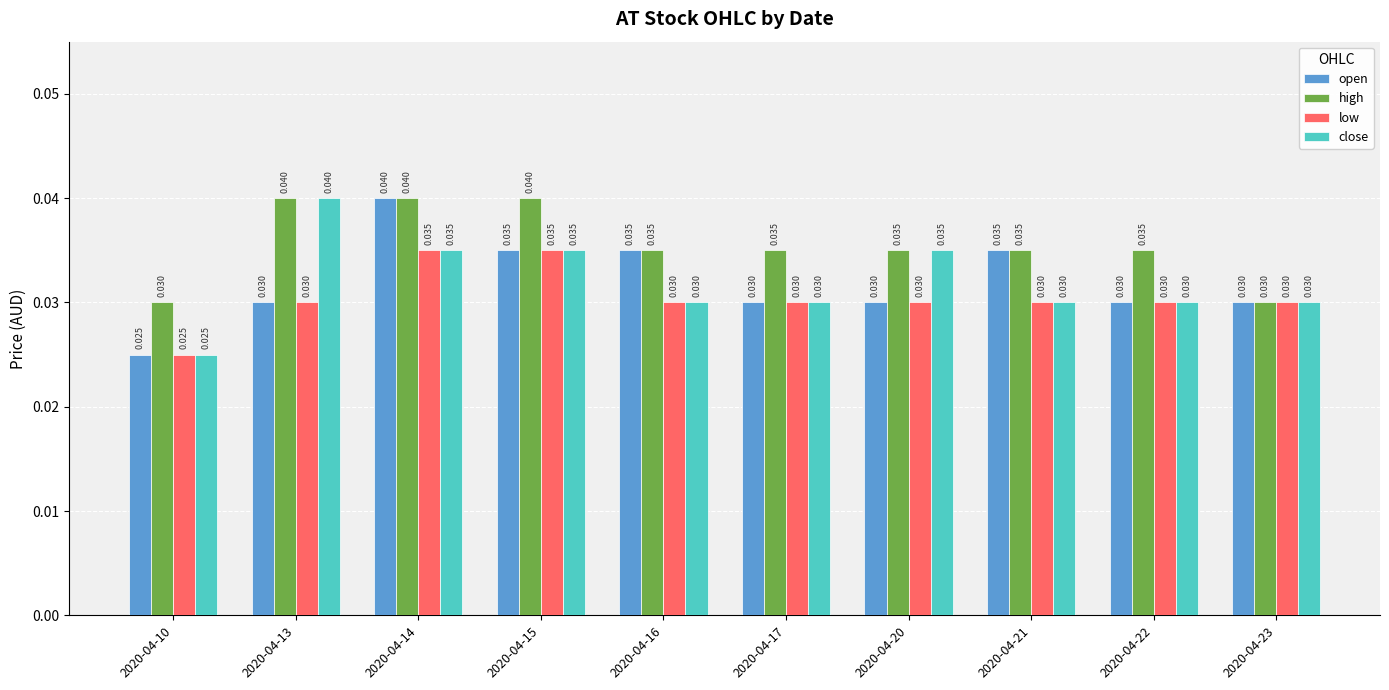

At which label is close closest to 0?

2020-04-10